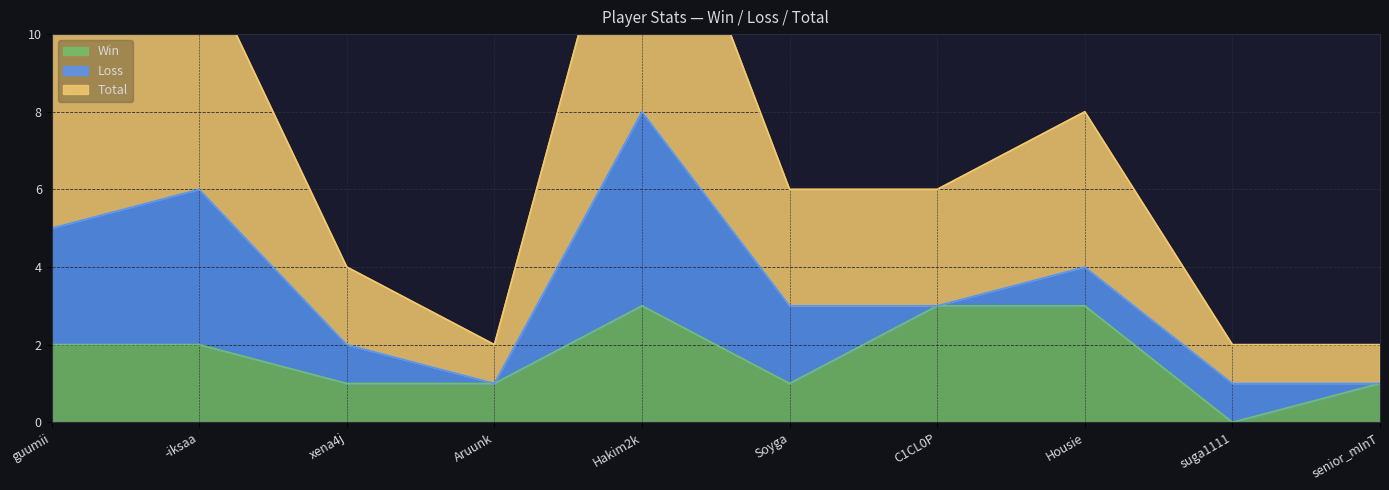

True or false: Win and Total cross at least once.

False